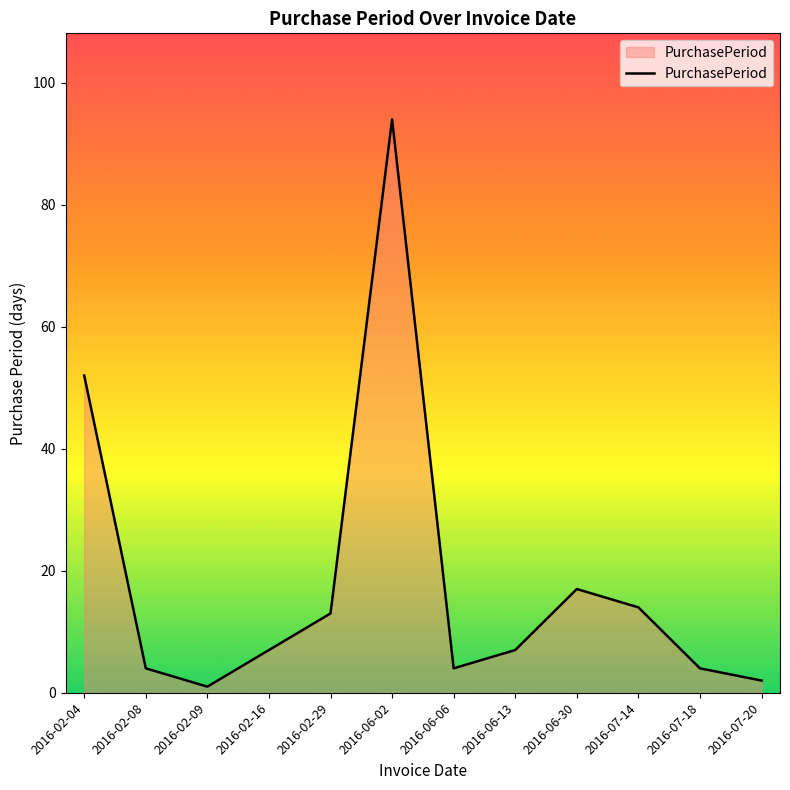

True or false: the data shows 4 at 2016-02-08.

True